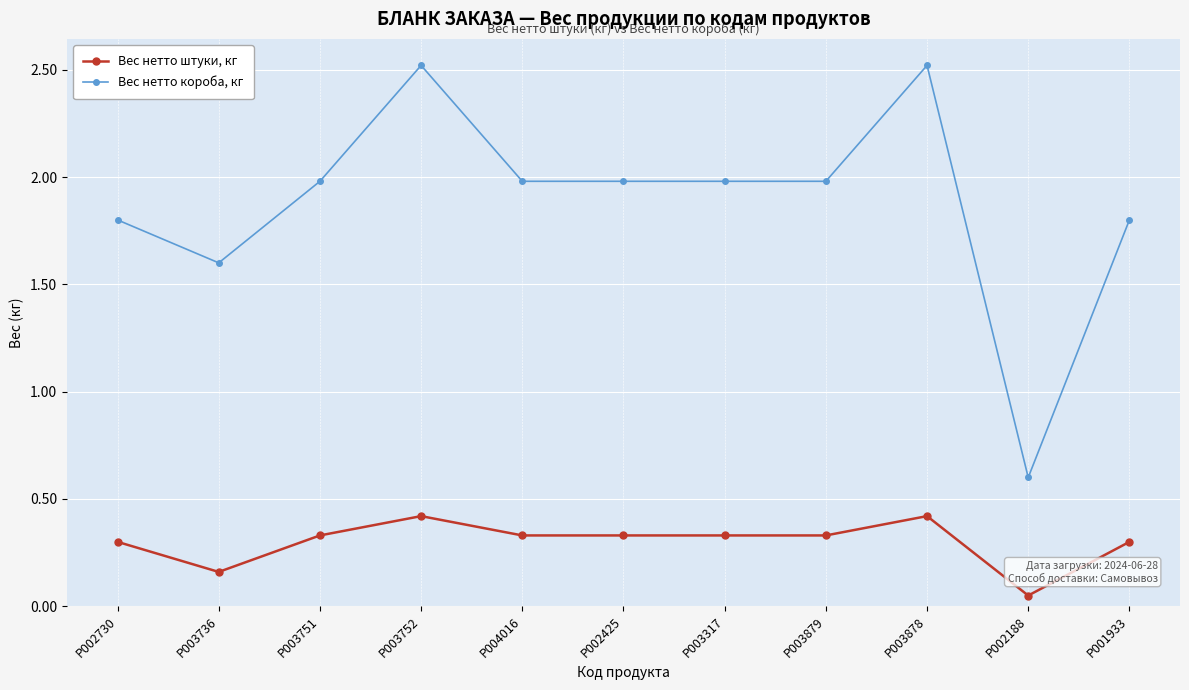

What position from the right is P003317?

5